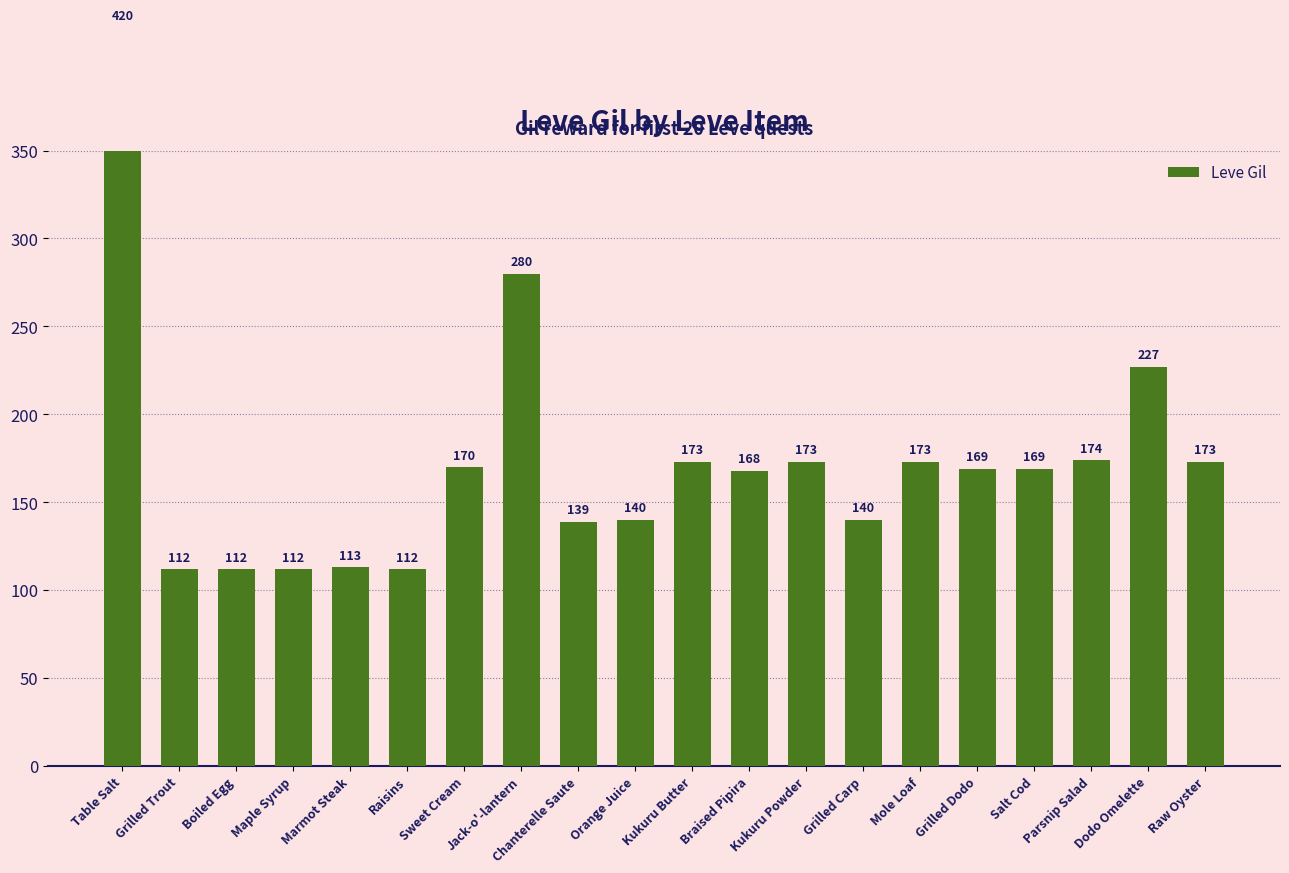

Reading left to right, what are all the values shown in this chart?

420	112	112	112	113	112	170	280	139	140	173	168	173	140	173	169	169	174	227	173